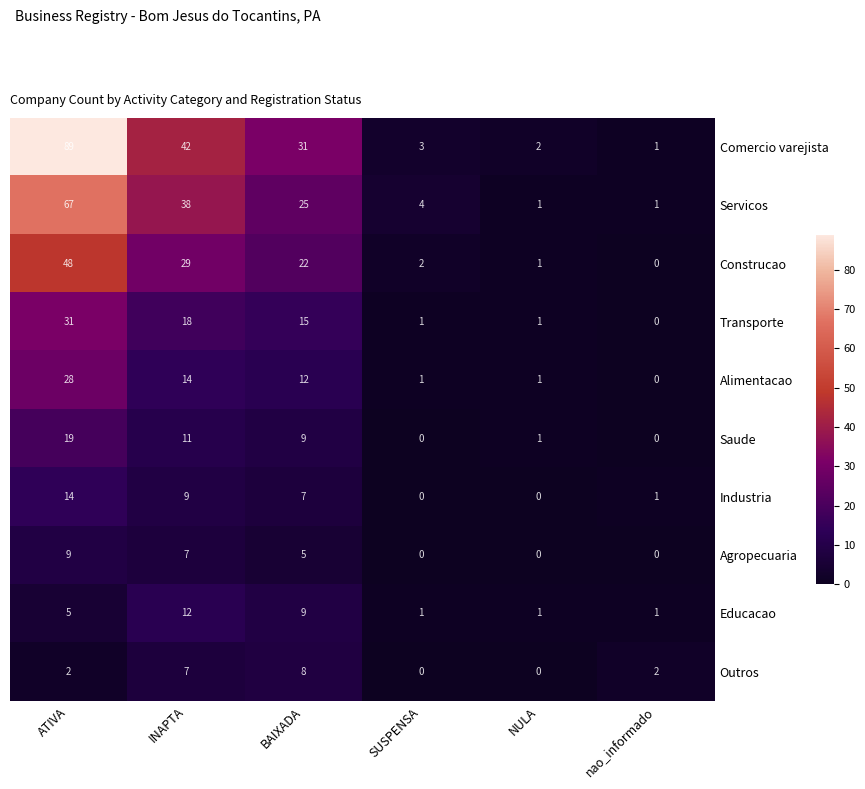

What value does the Agropecuaria series have at ATIVA?

9